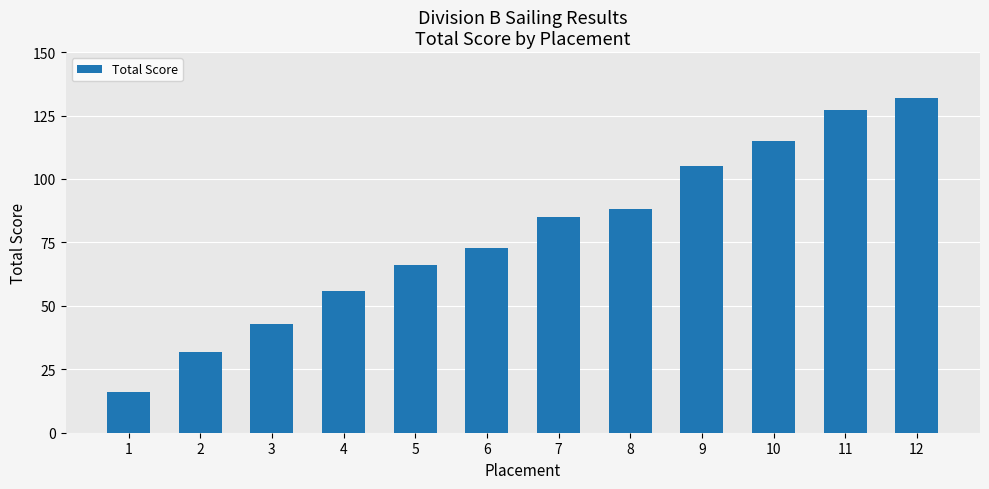

What is the ratio of the value at 8 to the value at 6?

1.2